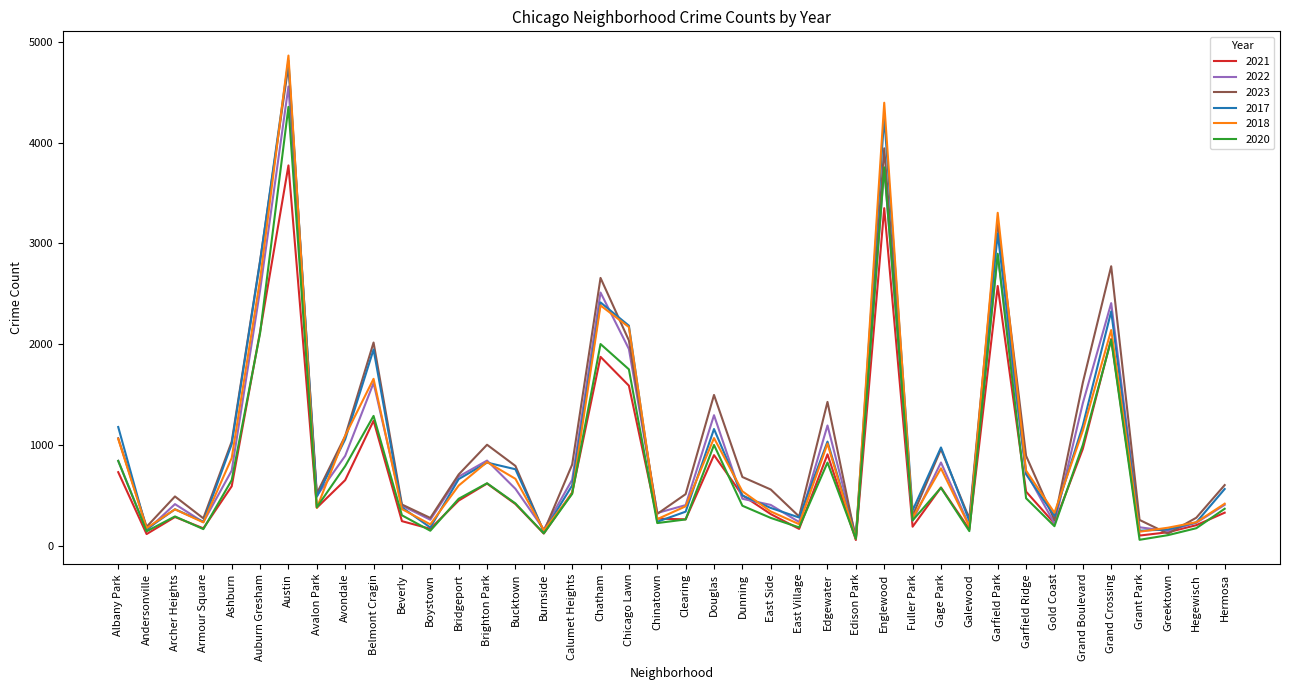

What is the approximate value of 2023 at Douglas, to the nearest 50?

1500